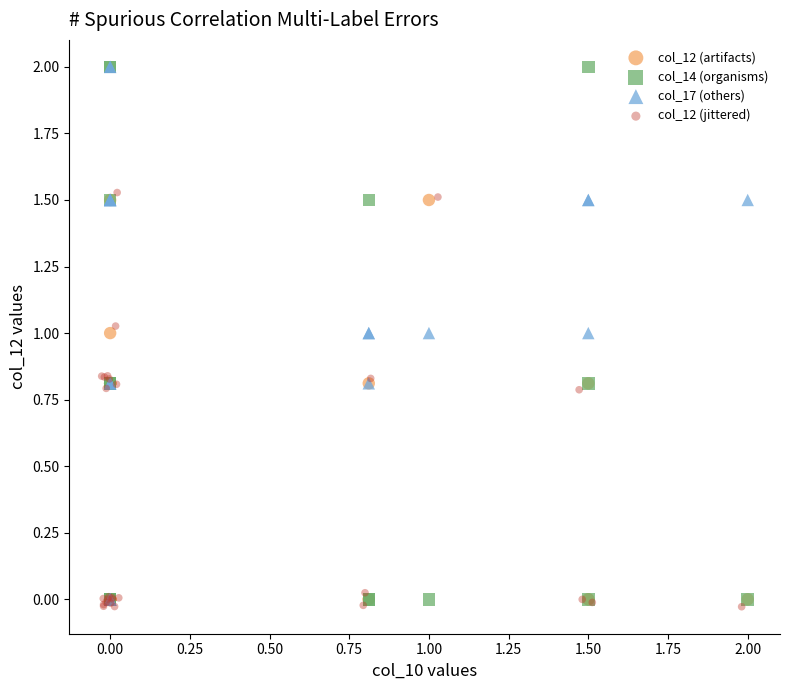

What are all the series names shown in the legend?

col_12 (artifacts), col_14 (organisms), col_17 (others), col_12 (jittered)